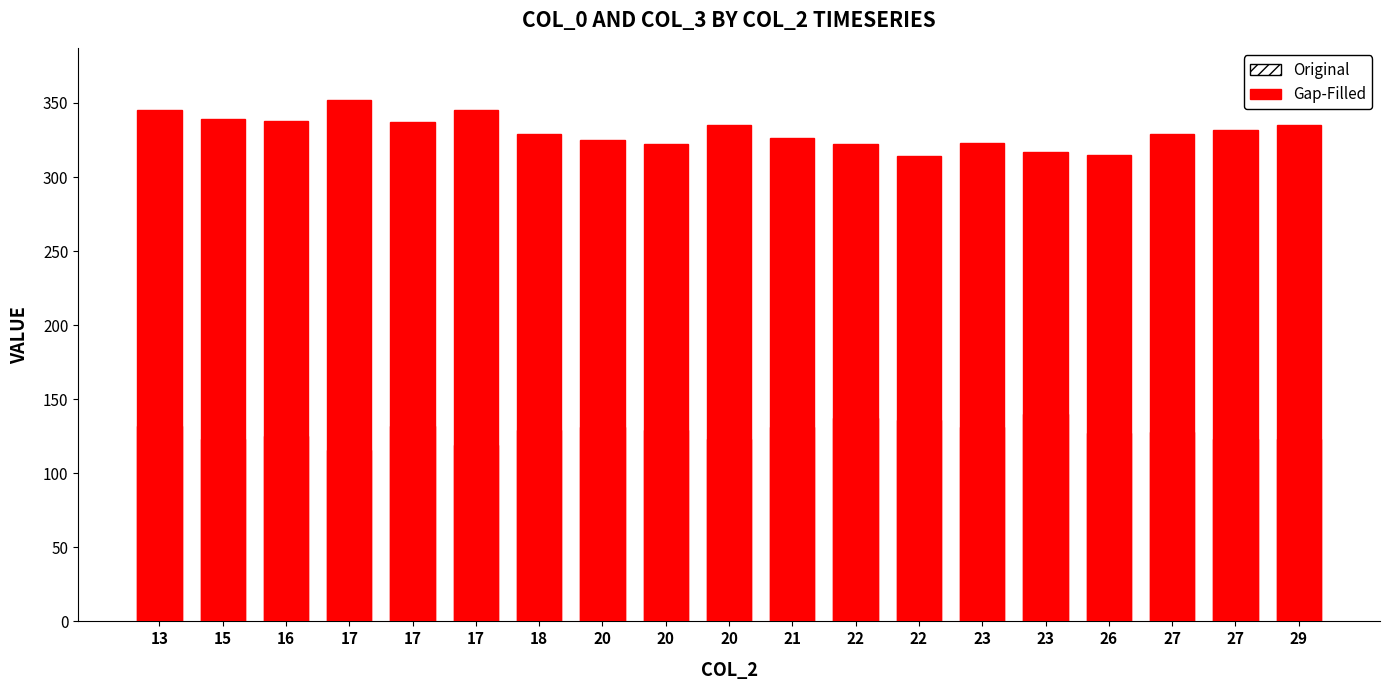

Which category has the highest value in the Original series?

17